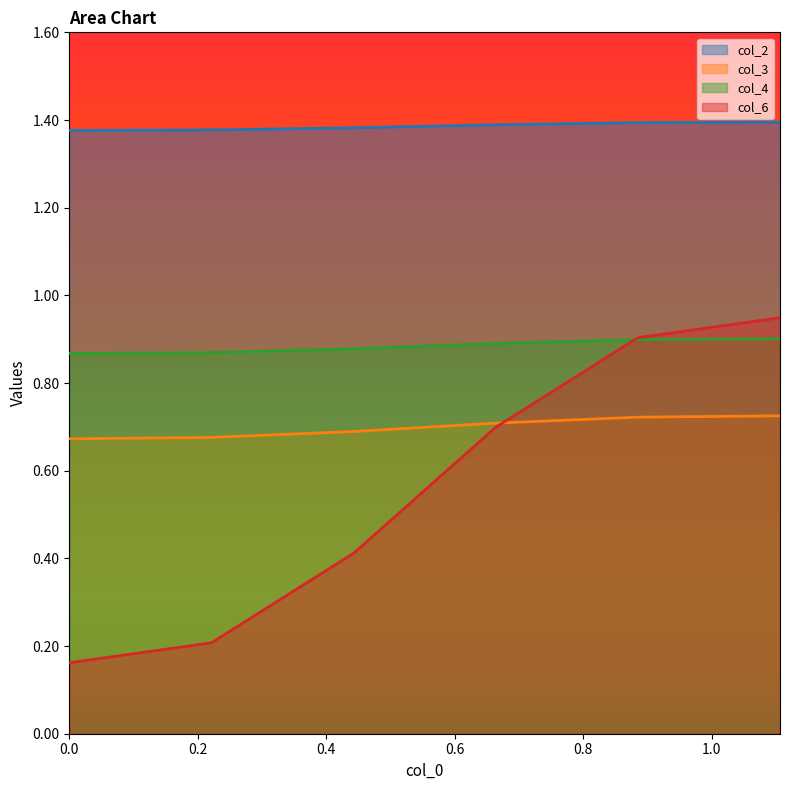

Which series has the widest spread of values?

col_6